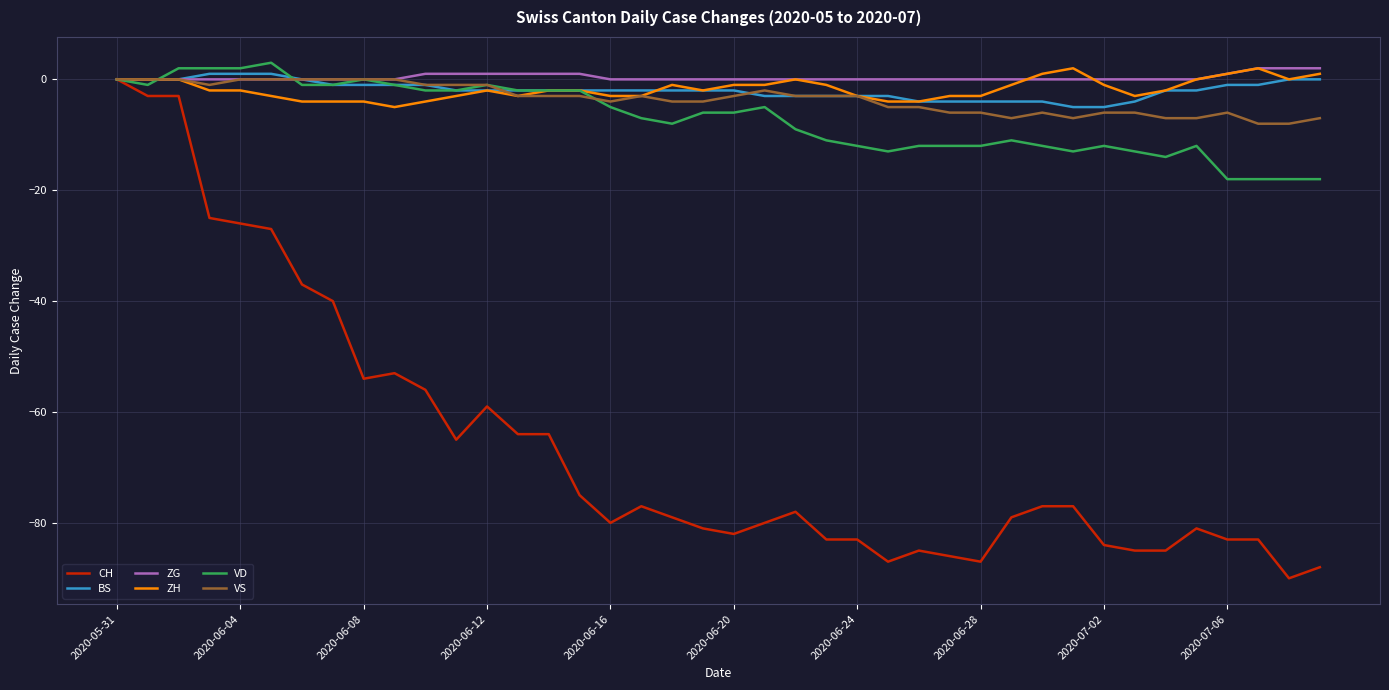

What is the maximum value shown in the chart?

3